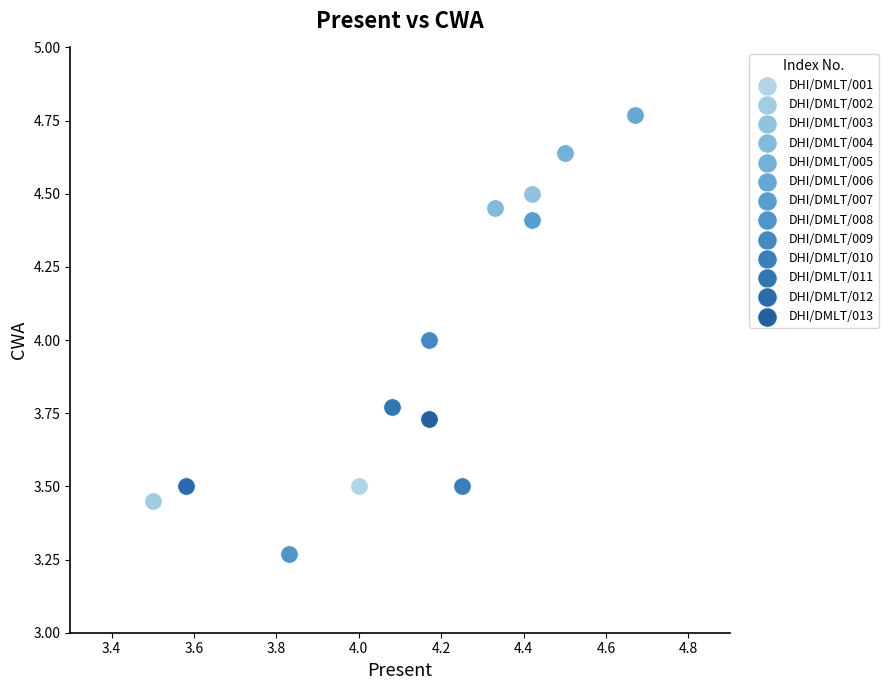

Which series reaches the minimum Y coordinate?

DHI/DMLT/008